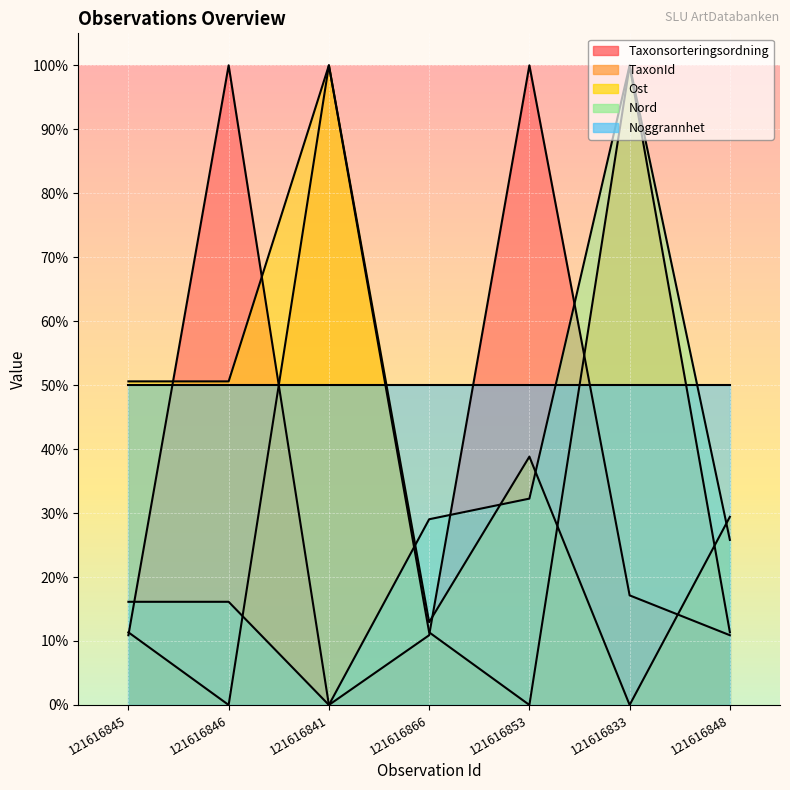

After their last crossing, which series has the higher values: Nord or TaxonId?

Nord